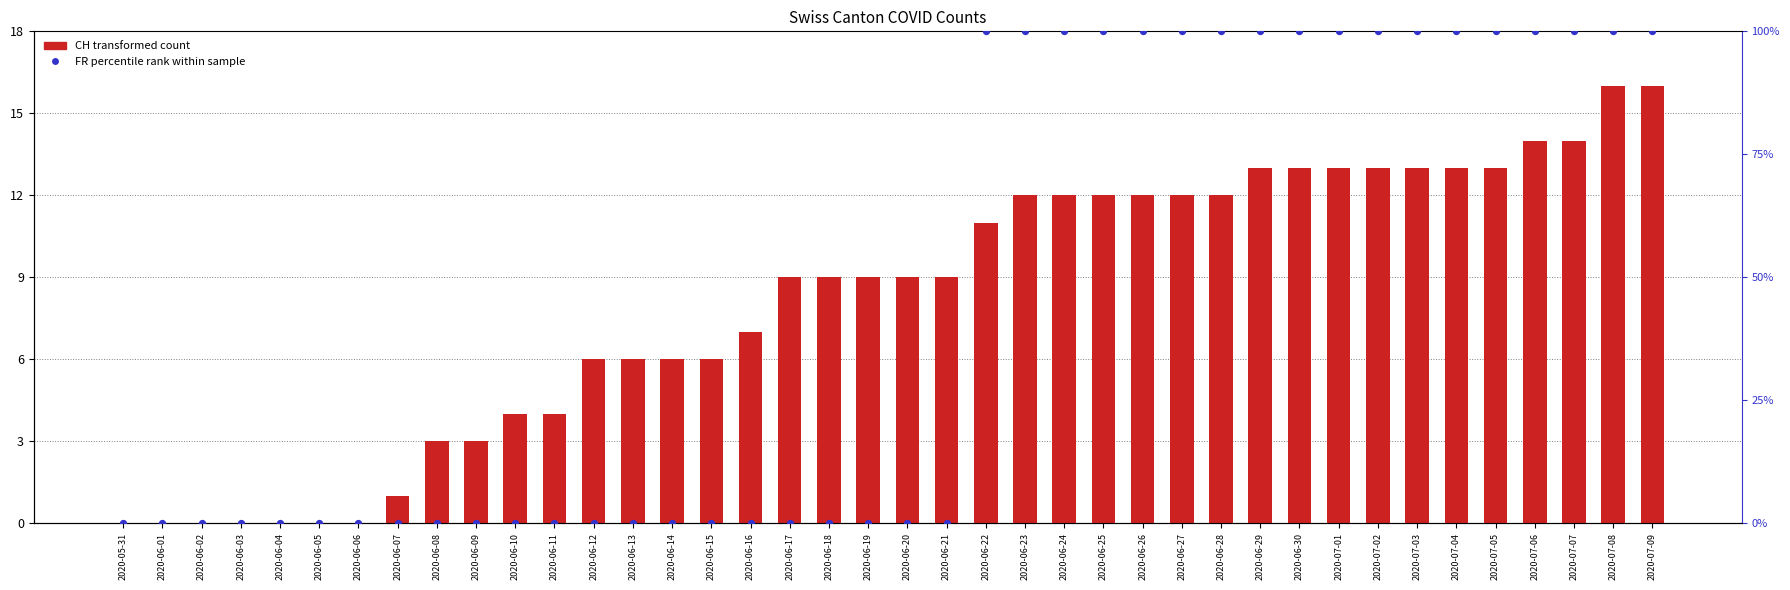

At how many categories does at least one series exceed 76?

18